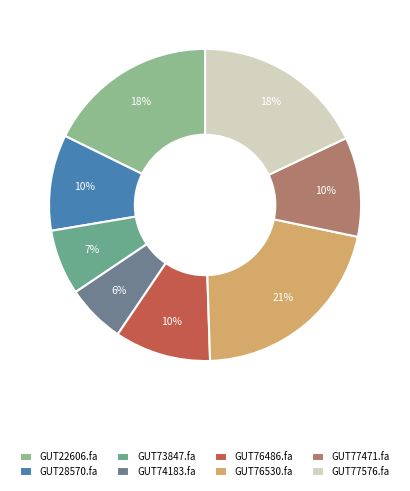

Combined, do GUT76530.fa and GUT76486.fa account for over 50%?

No